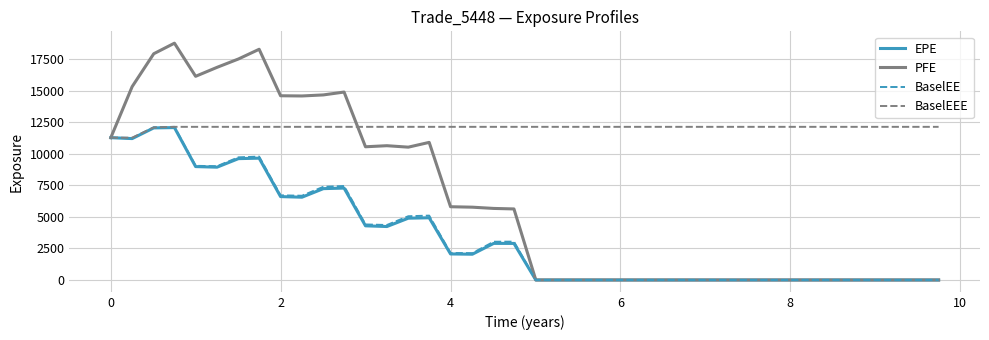

Which series has the largest range (max minus min)?

PFE